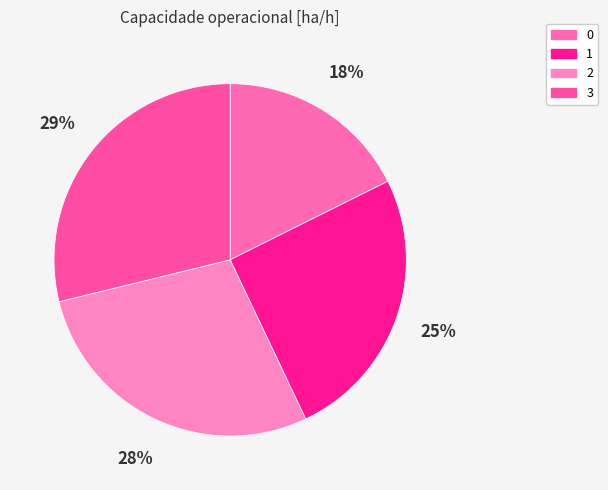

How many segments does this pie chart have?

4